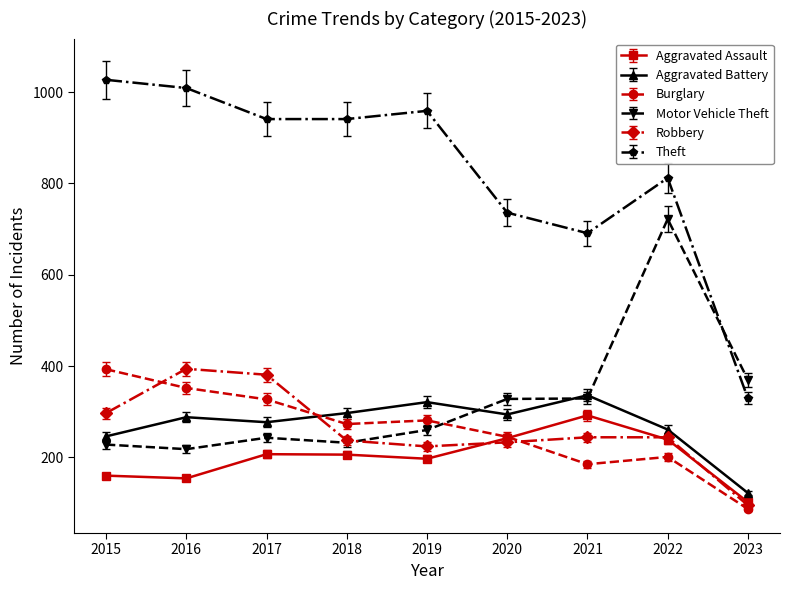

What is the sum of all Burglary values?

2344